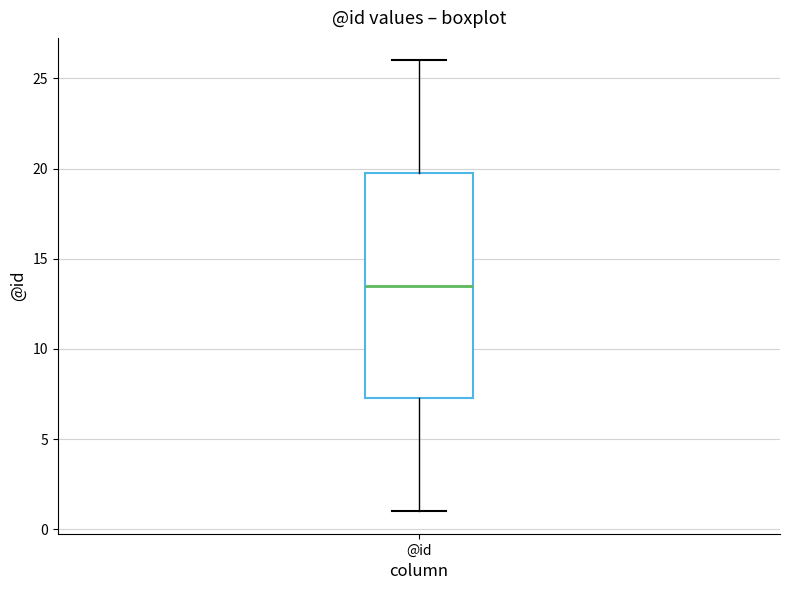

Transcribe this box plot: give where the median line is, the range the box spans, and where the two whiskers end, as read against the y-axis. The values are not printed on the chart, so give them approximately, as read against the axis.

median 13.5, box 7.5 to 20.0, whiskers 1.0 to 26.0